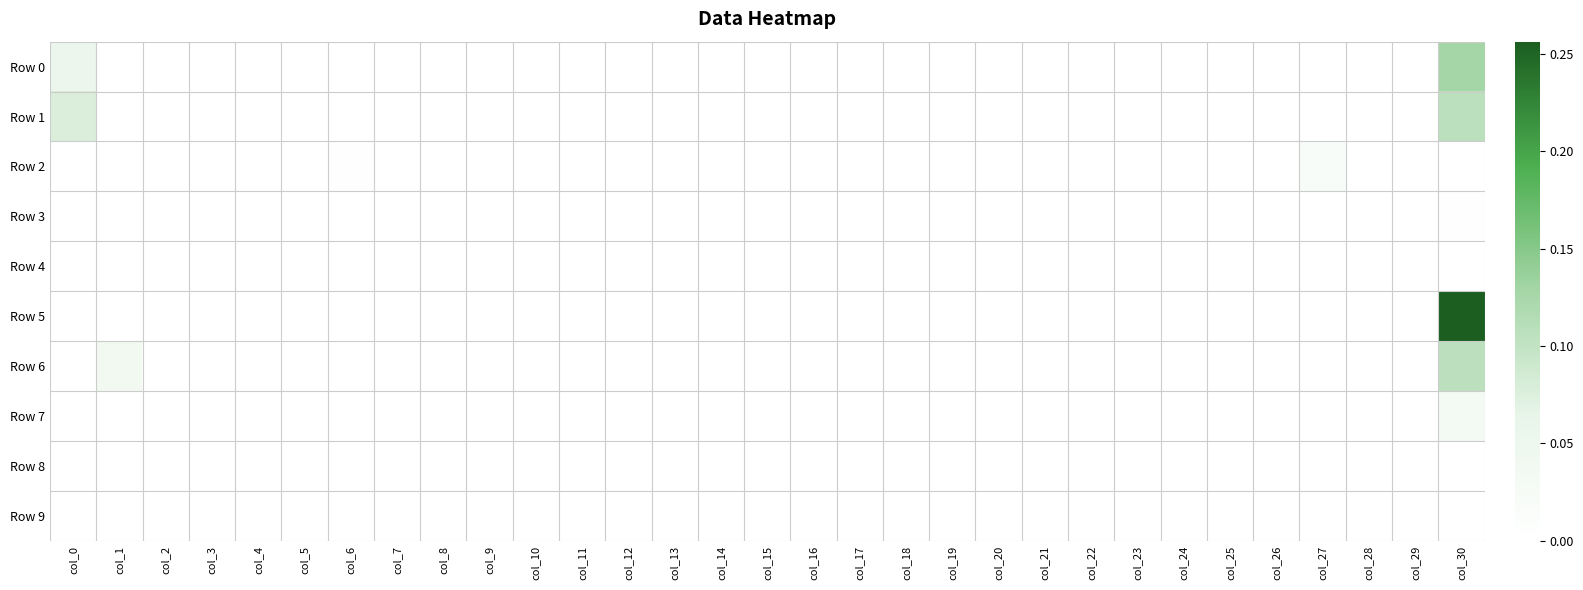

How many data points does each series have?

31